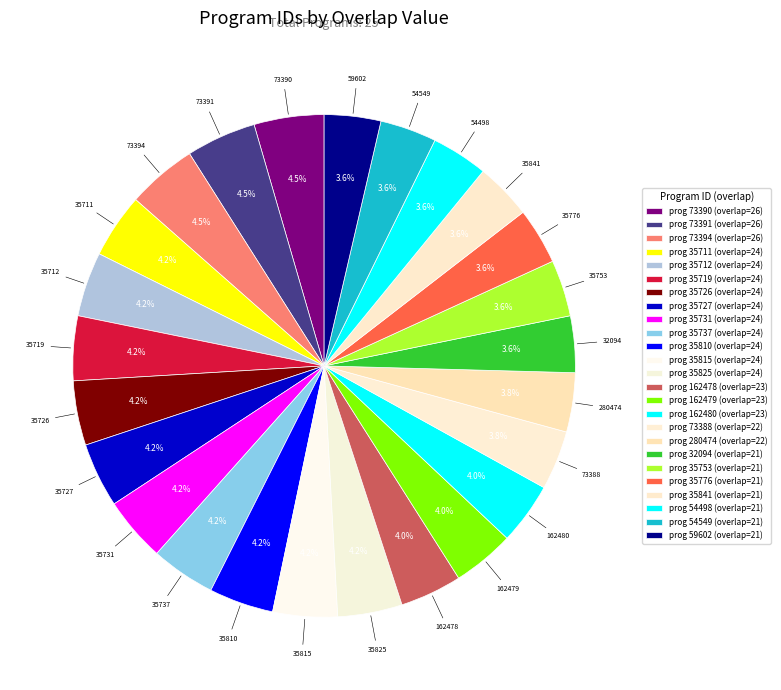

How many slices are in this pie chart?

25